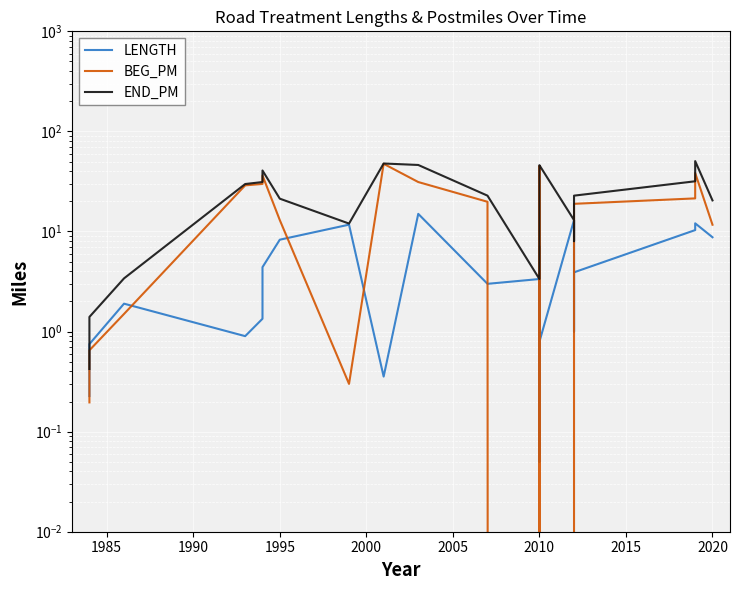

What is the average value of the BEG_PM series?

22.2